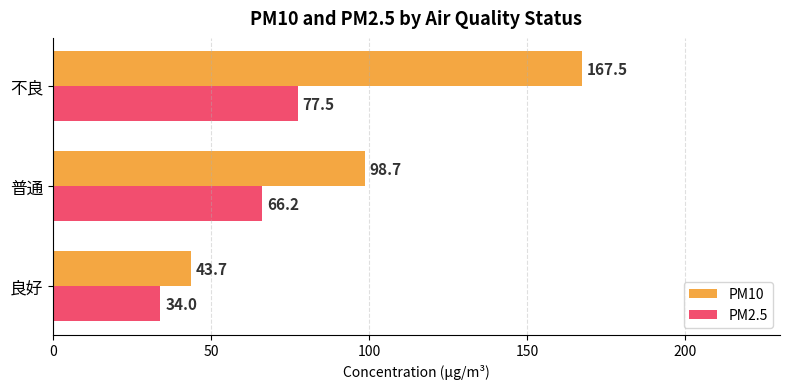

What is the minimum value shown in the chart?

34.0